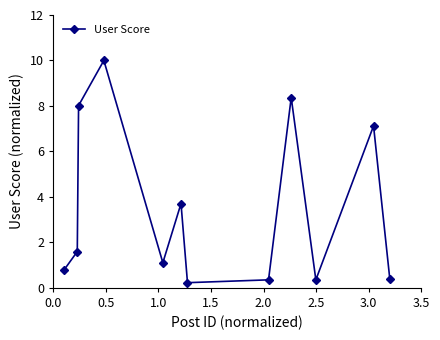

How many points are higher than both their immediate neighbors (excluding endpoints)?

4